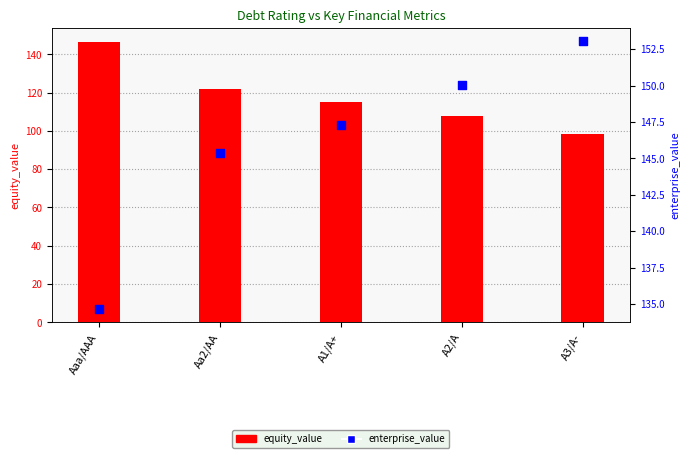

At which category is the sum across all series the highest?

Aaa/AAA